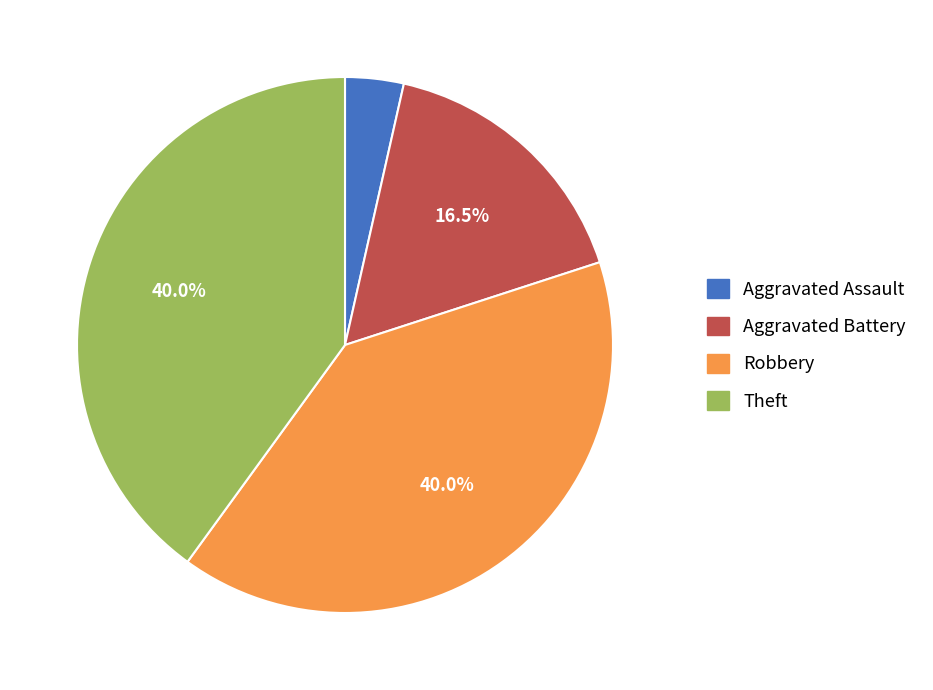

What is the ratio of the value at Aggravated Battery to the value at Robbery?

0.4